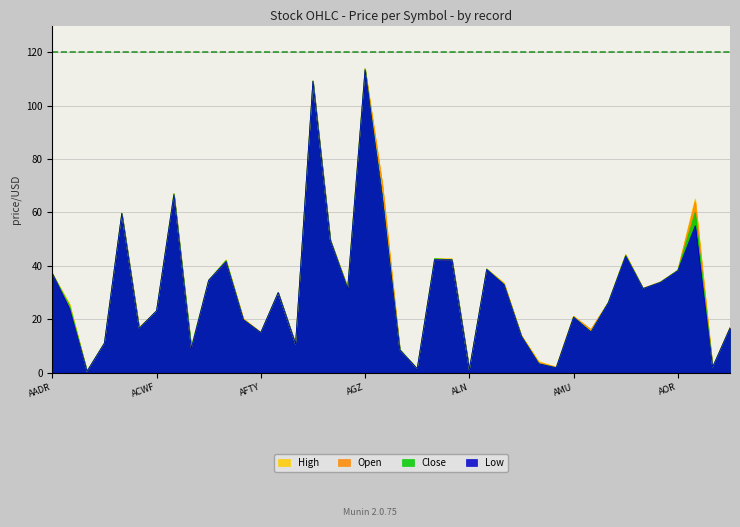

Which label corresponds to the largest value in the chart?

AGZ